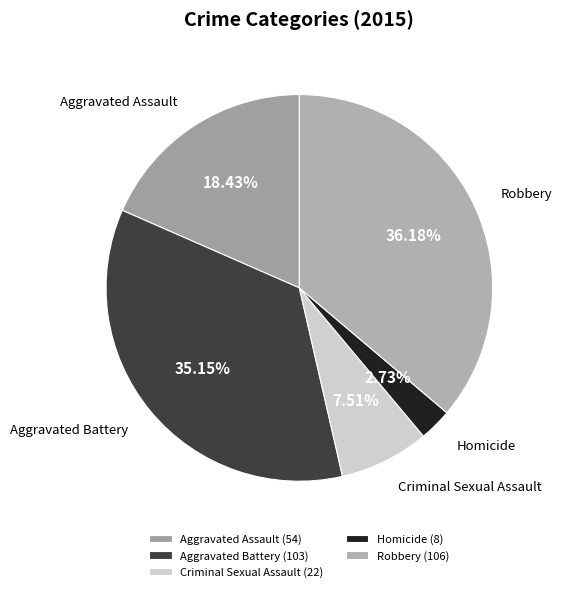

Rank the categories by value from lowest to highest.

Homicide, Criminal Sexual Assault, Aggravated Assault, Aggravated Battery, Robbery